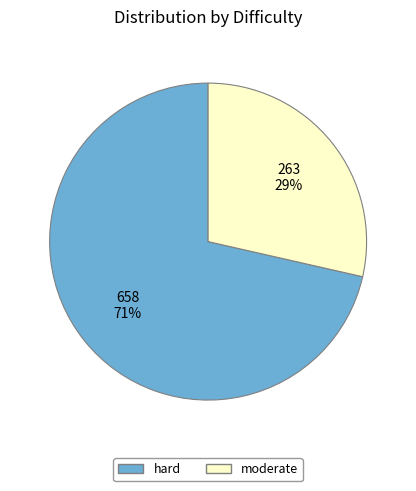

How many slices are in this pie chart?

2